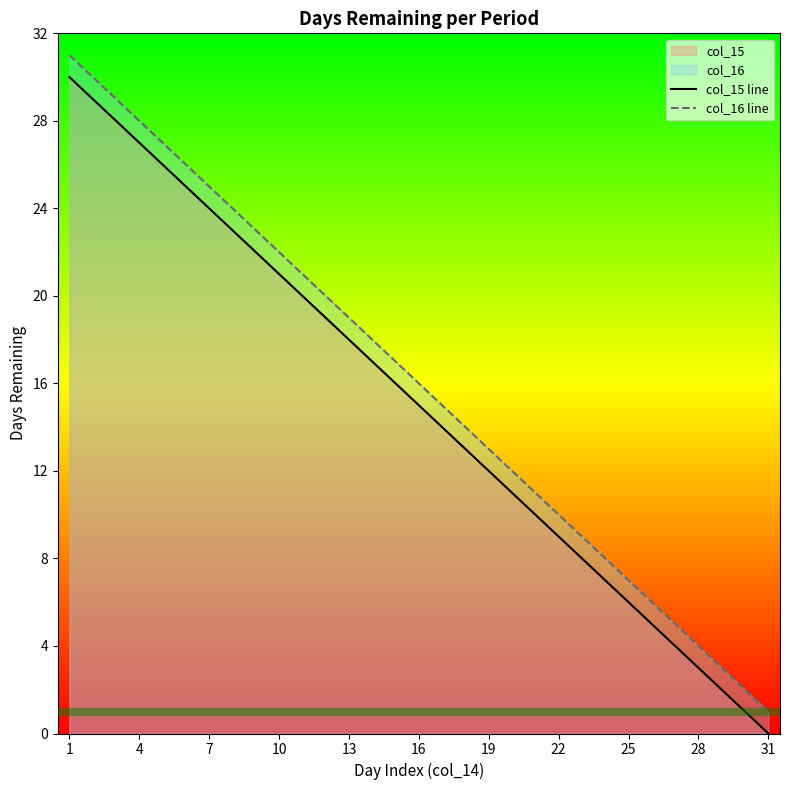

List the series in order of their peak value, lowest first.

col_15 line, col_16 line